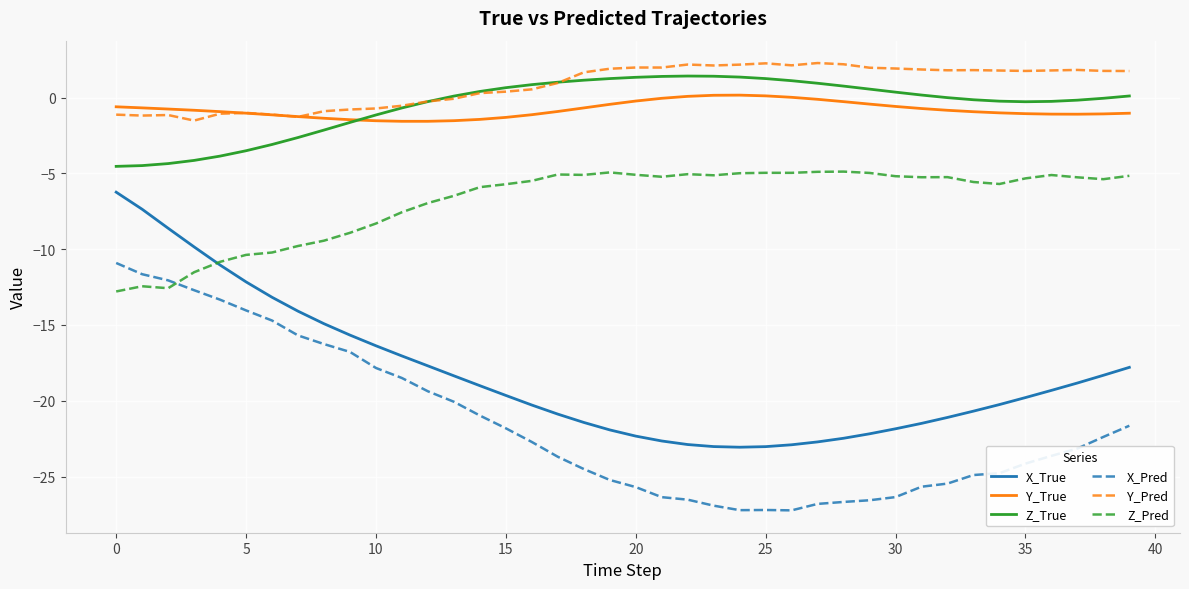

Which series has the largest total across all categories?

Y_Pred